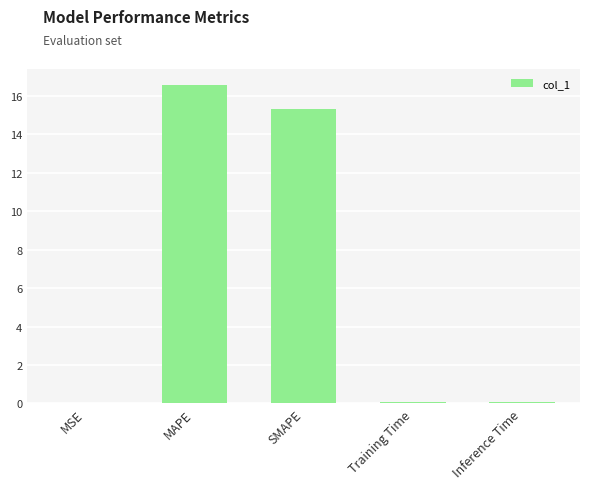

Between MAPE and MSE, which is larger?

MAPE